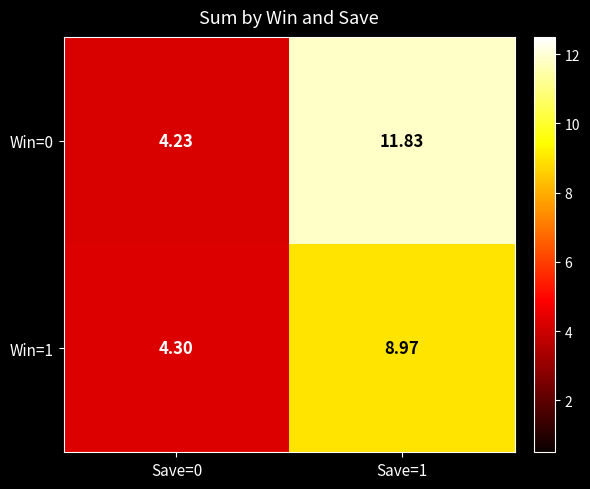

At which category is the sum across all series the highest?

Save=1